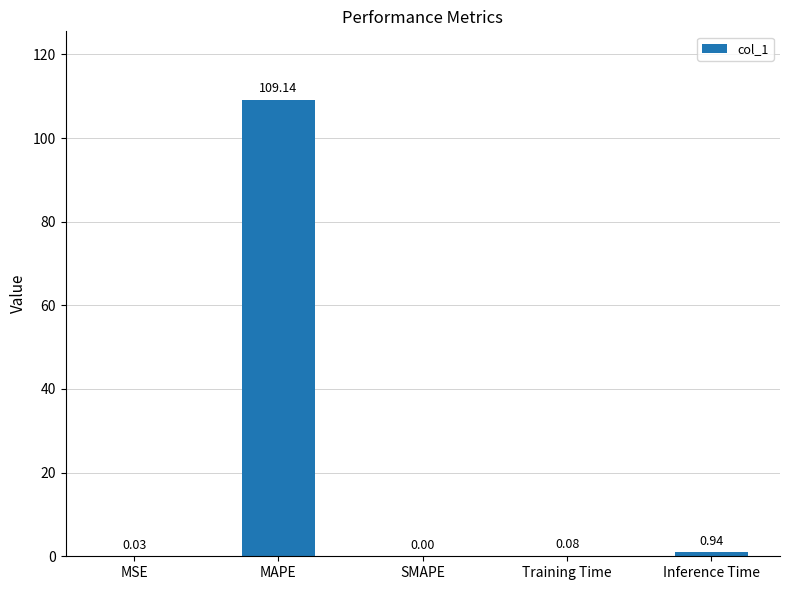

Which has a higher value, Inference Time or Training Time?

Inference Time